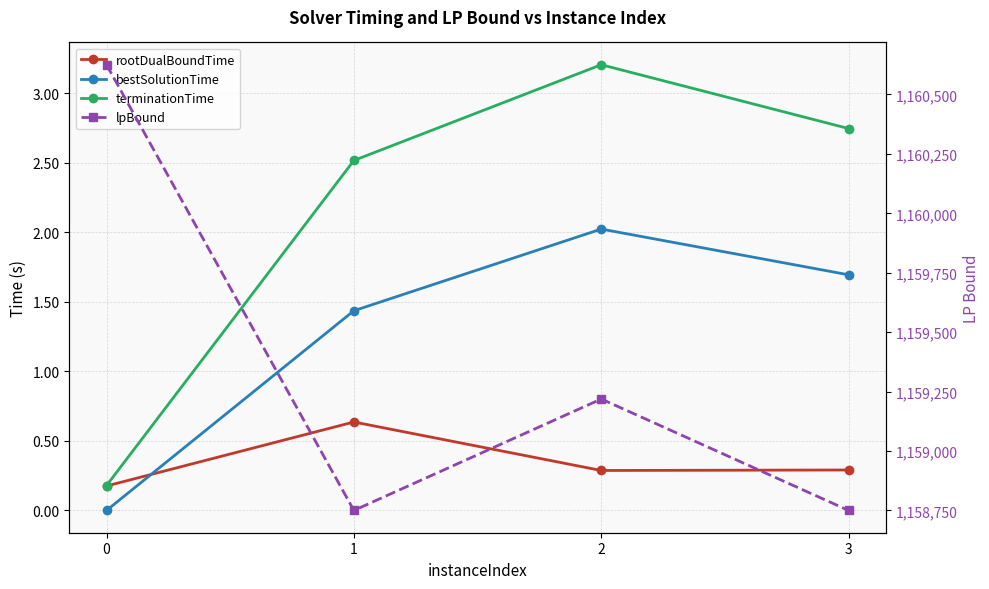

What is the lowest value of the lpBound series?

1158750.0